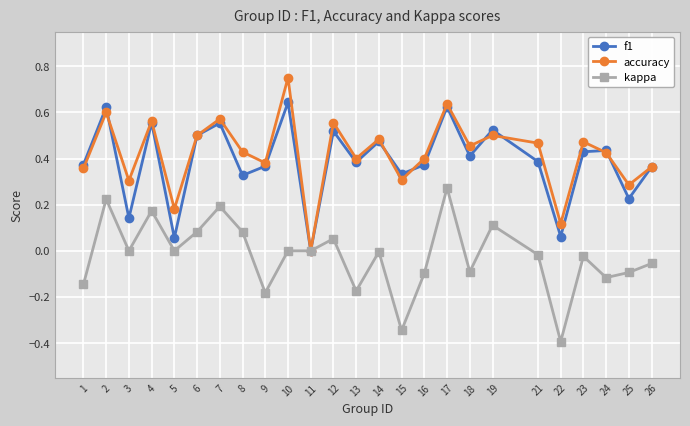

Does the chart have visible grid lines?

Yes